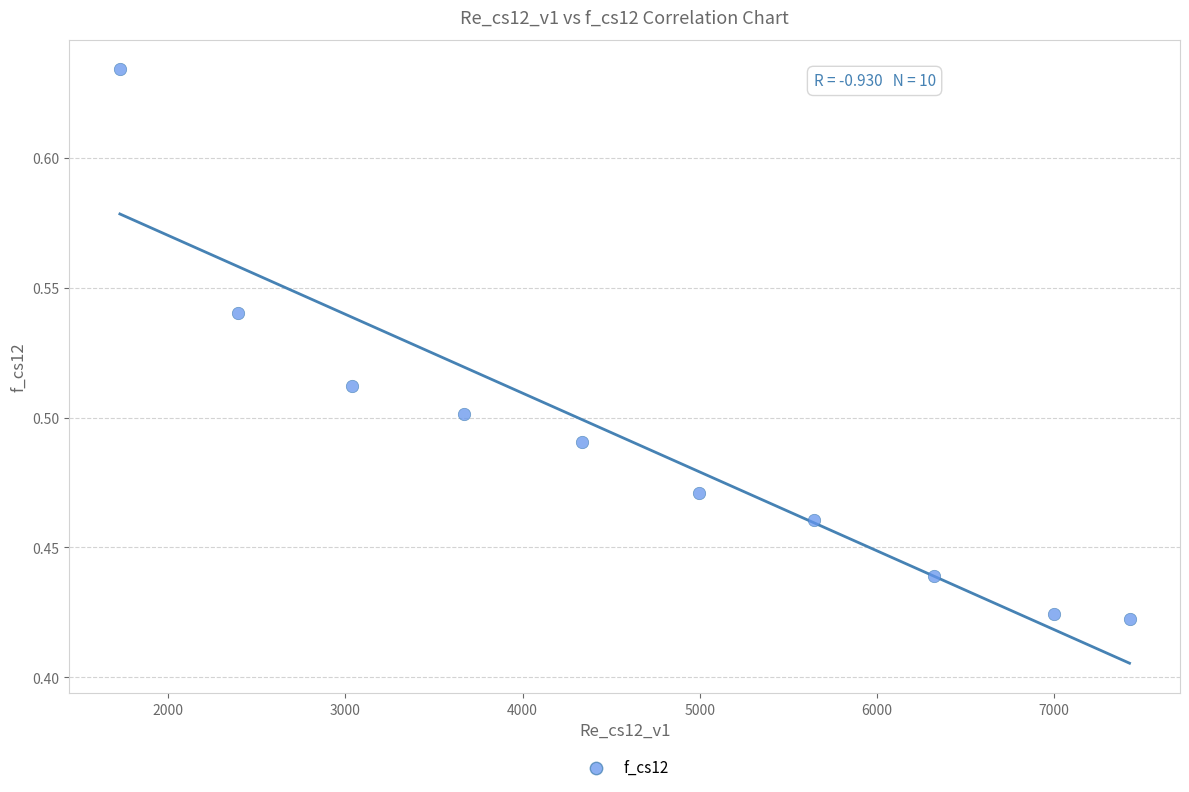

What is the range of X values (max minus min)?

5698.9